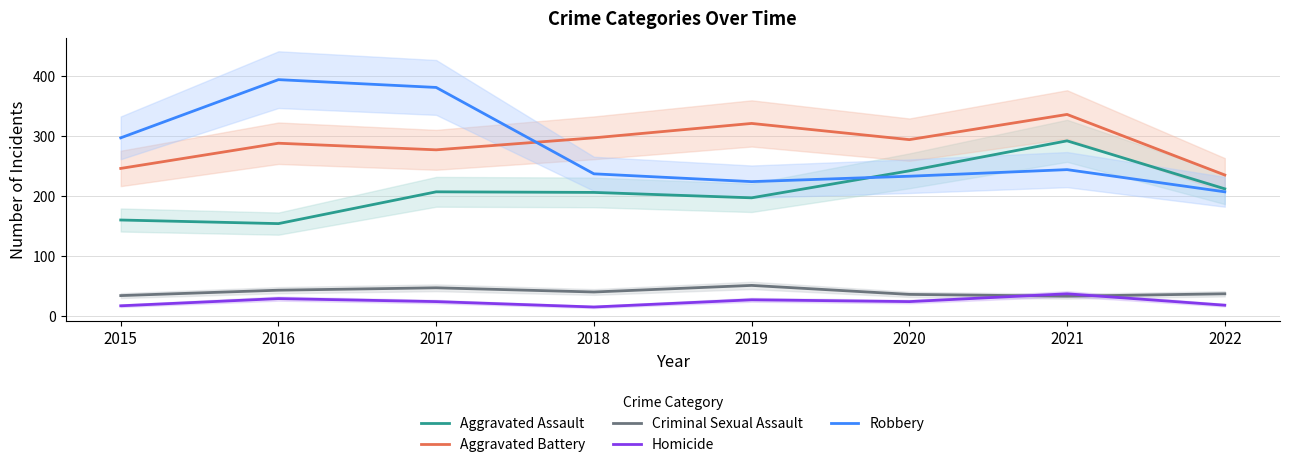

At how many categories does at least one series exceed 348?

2